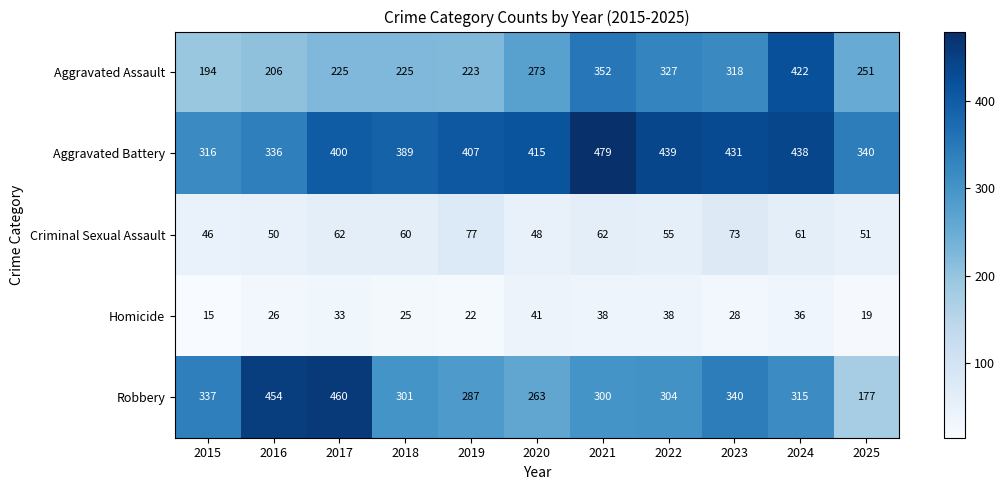

Which label corresponds to the largest value in the chart?

2021